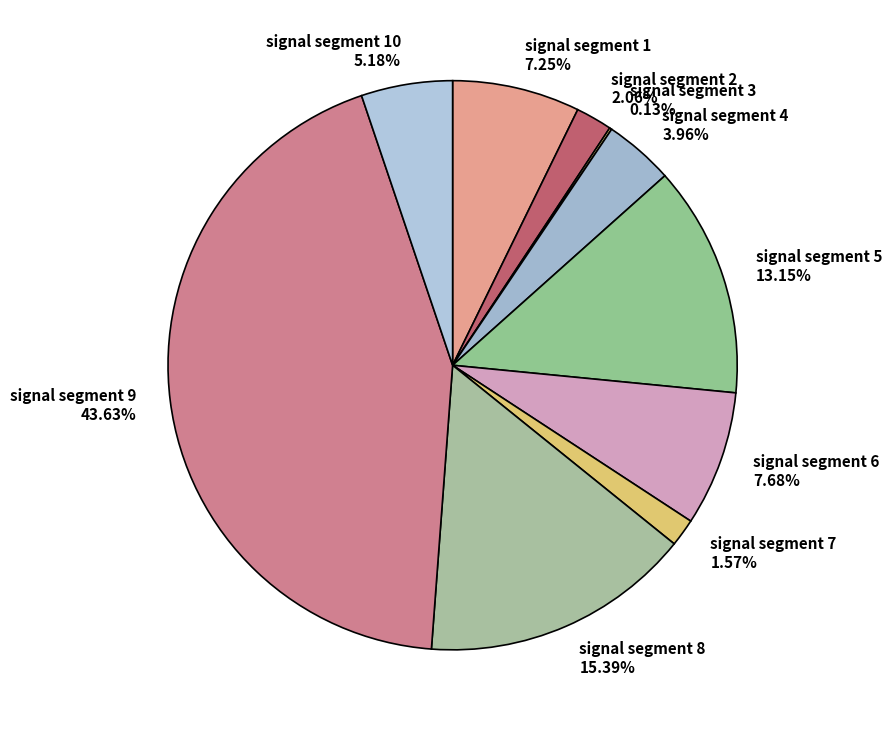

Is there a majority slice in this chart?

No